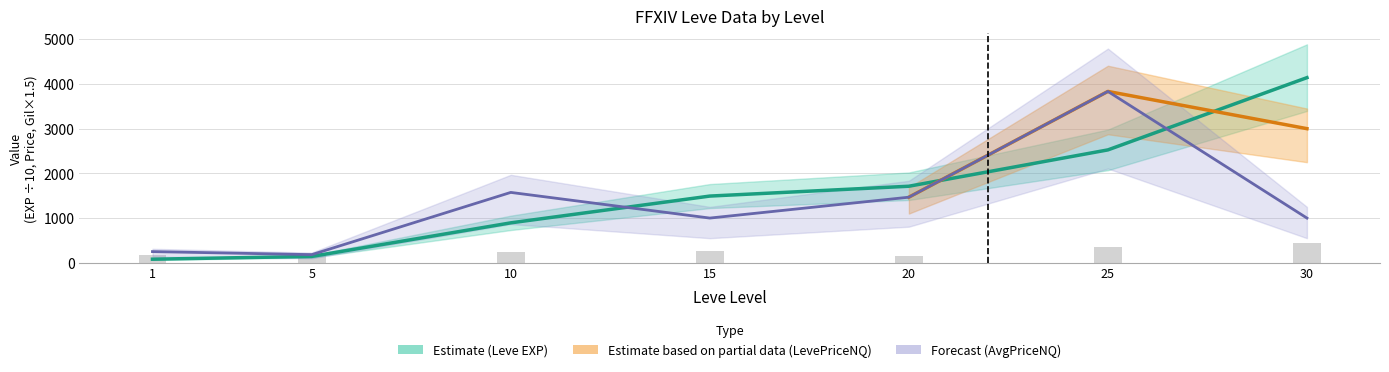

Which category has the lowest value across all series?

1